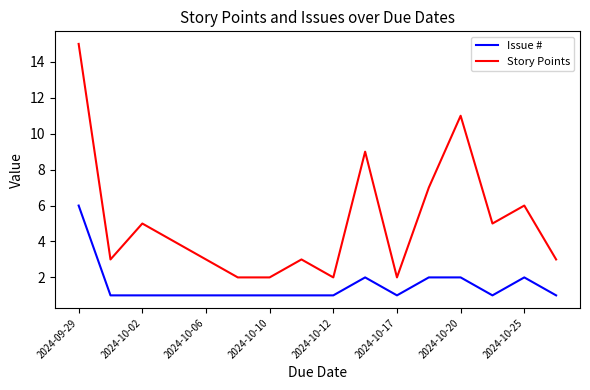

What is the highest value of the Issue # series?

6